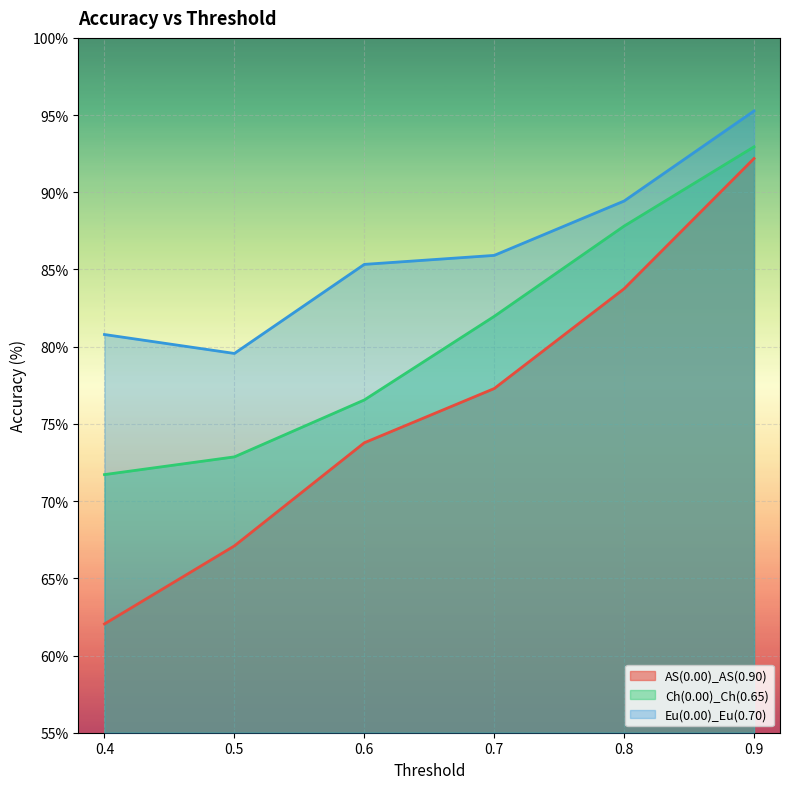

What is the difference between the highest and lowest values at 0.9?

3.1